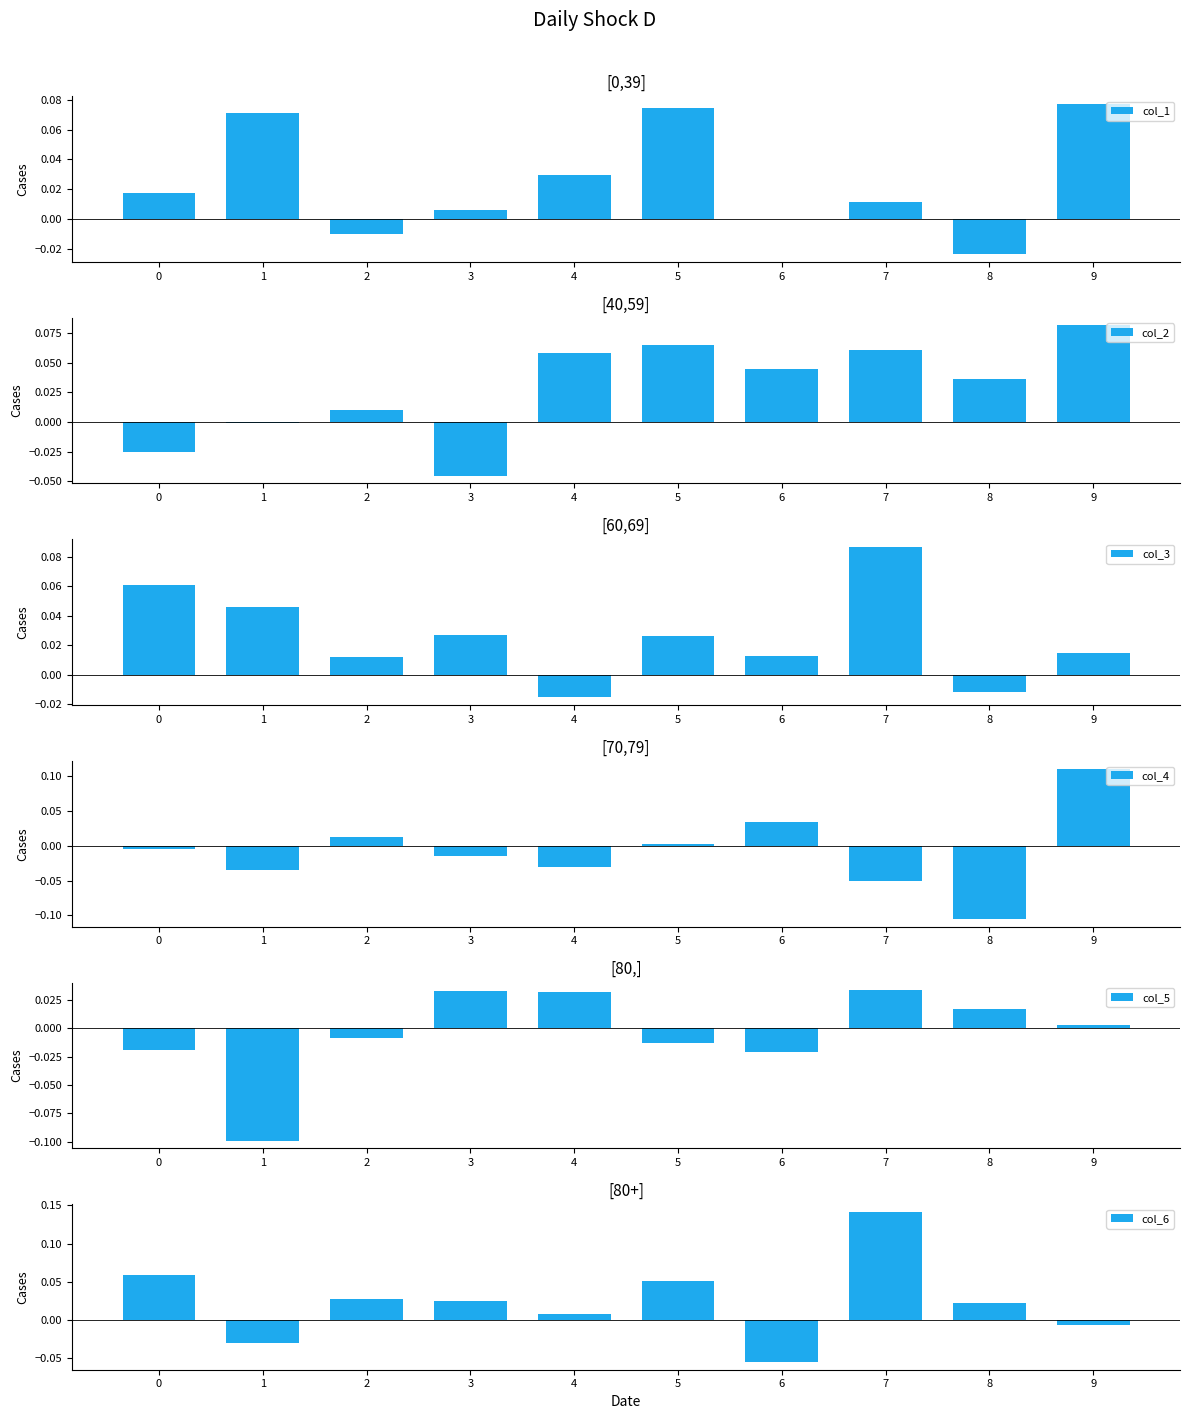

Is it true that col_5 equals 0.0 at 3?

True